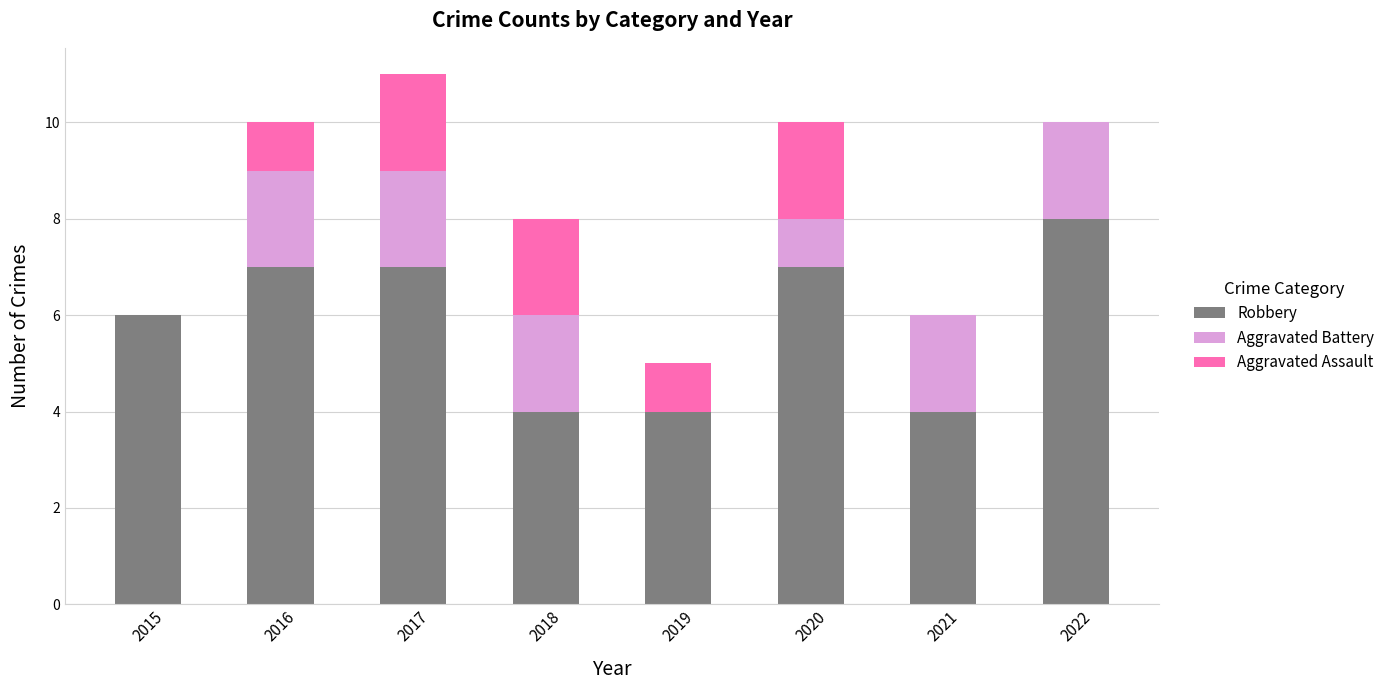

What is the total value across all series at 2022?

10